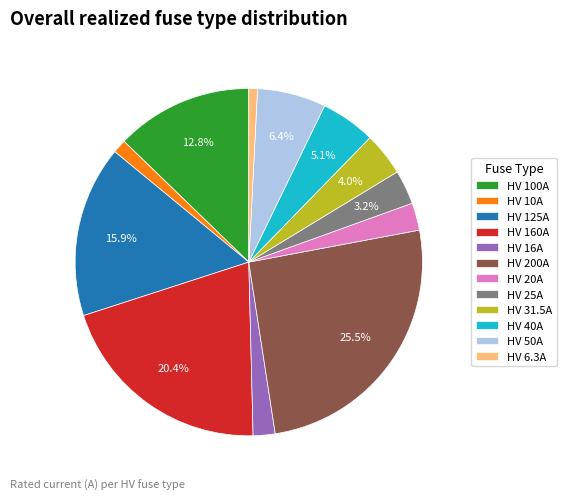

Which has a higher value, HV 10A or HV 25A?

HV 25A